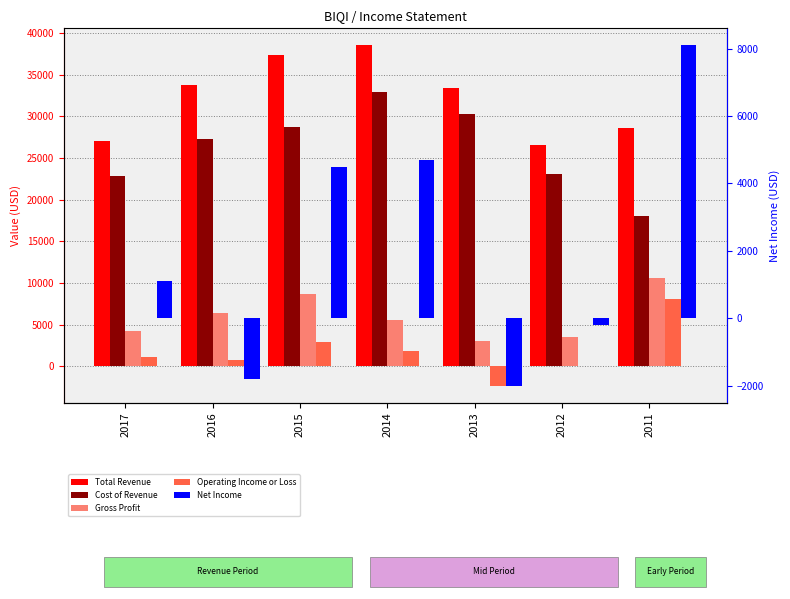

The Operating Income or Loss series shows 2900 at 2015. True or false?

True